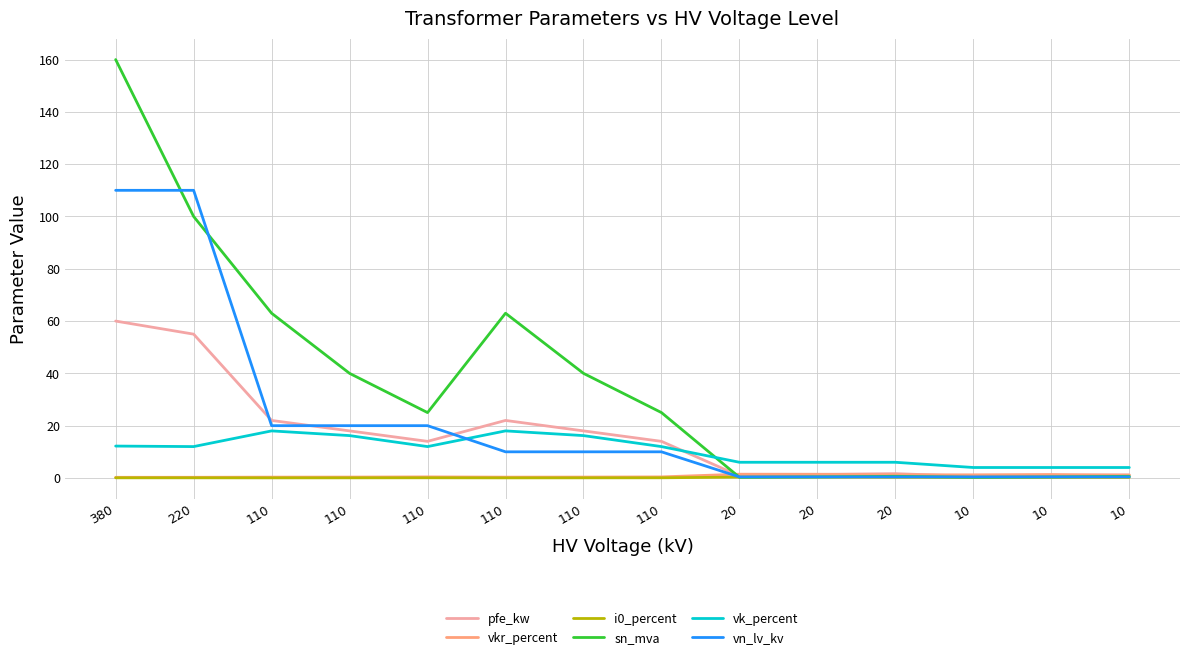

True or false: vn_lv_kv and i0_percent intersect in this chart.

False